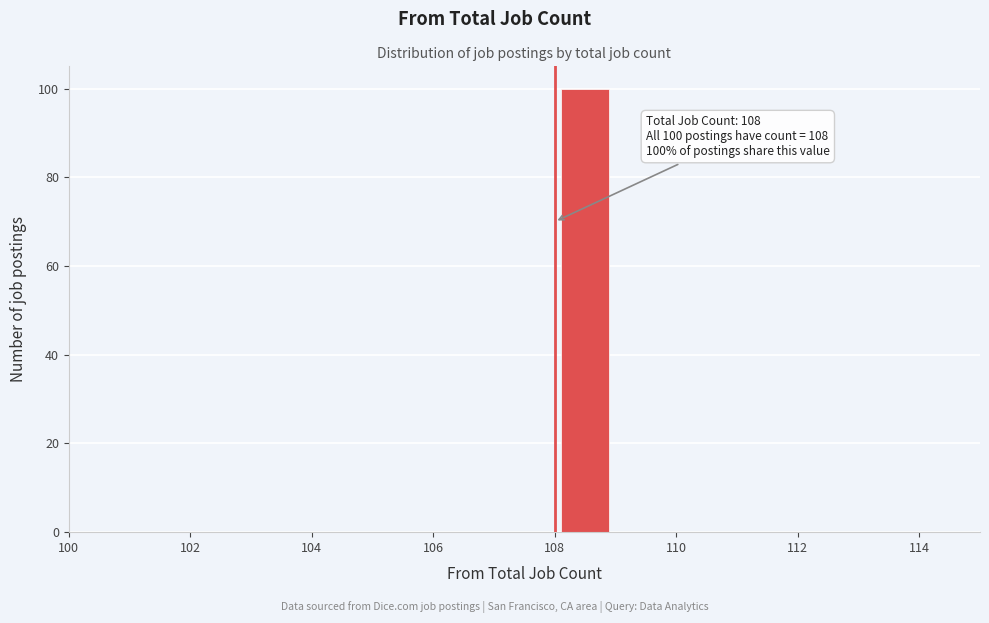

Over which range of the x-axis is the bar tallest?

108 to 109